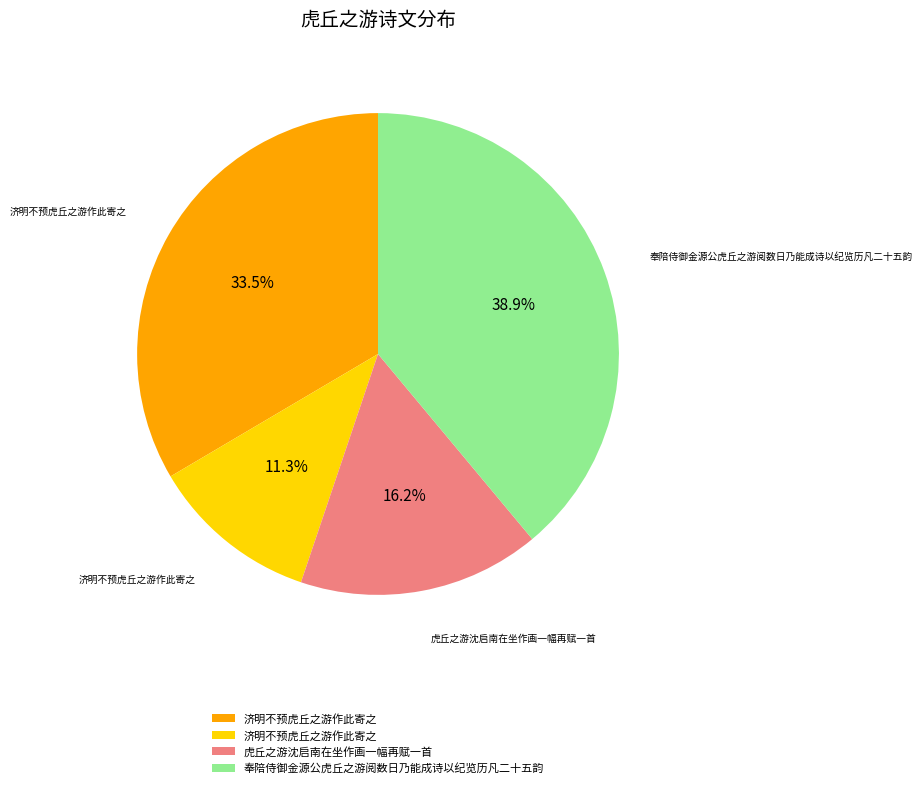

Is there a majority slice in this chart?

No